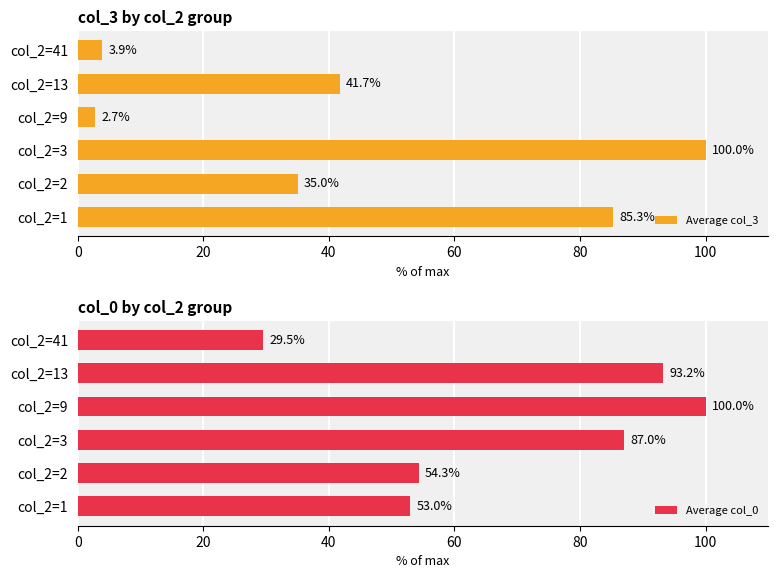

How many values in the Average col_3 series are below 41?

3